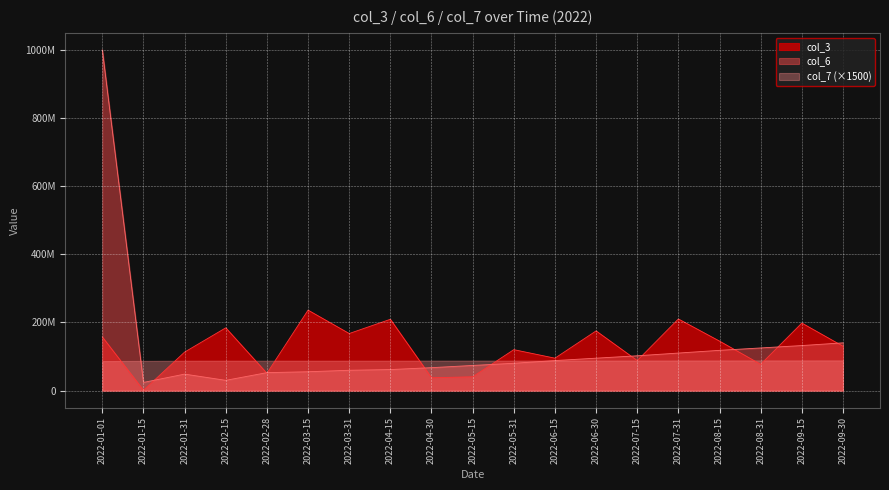

Rank the categories by col_6 value from highest to lowest.

2022-01-01, 2022-09-30, 2022-09-15, 2022-08-31, 2022-08-15, 2022-07-31, 2022-07-15, 2022-06-30, 2022-06-15, 2022-05-31, 2022-05-15, 2022-04-30, 2022-04-15, 2022-03-31, 2022-03-15, 2022-02-28, 2022-01-31, 2022-02-15, 2022-01-15